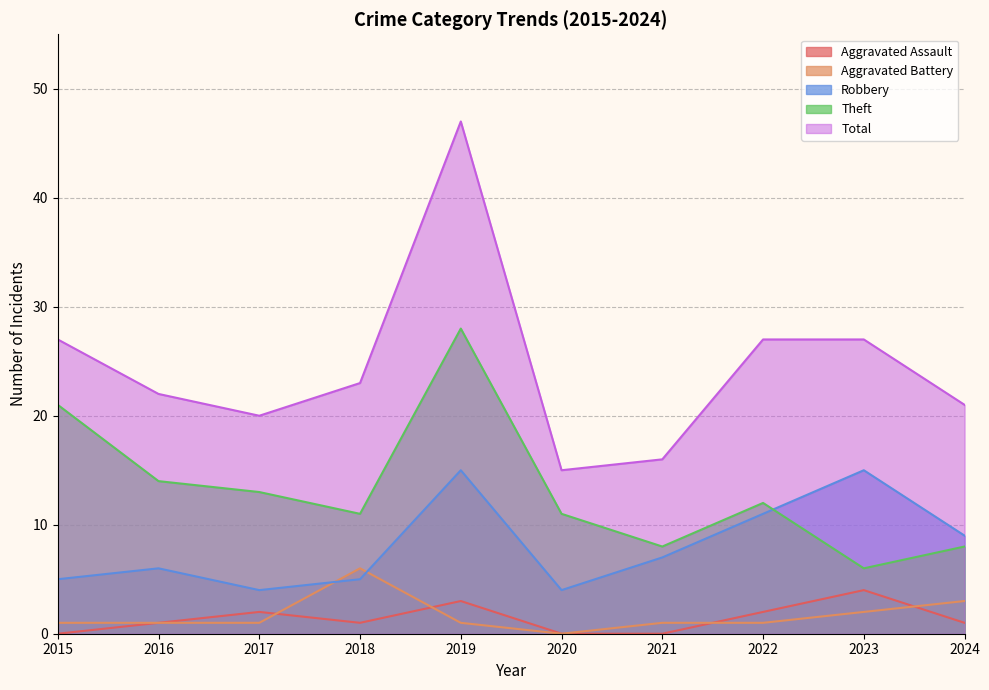

The value of Theft at 2024 is 5. True or false?

False